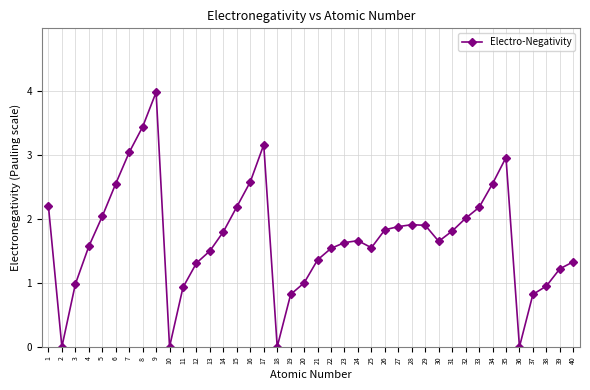

What is the maximum value shown in the chart?

4.0